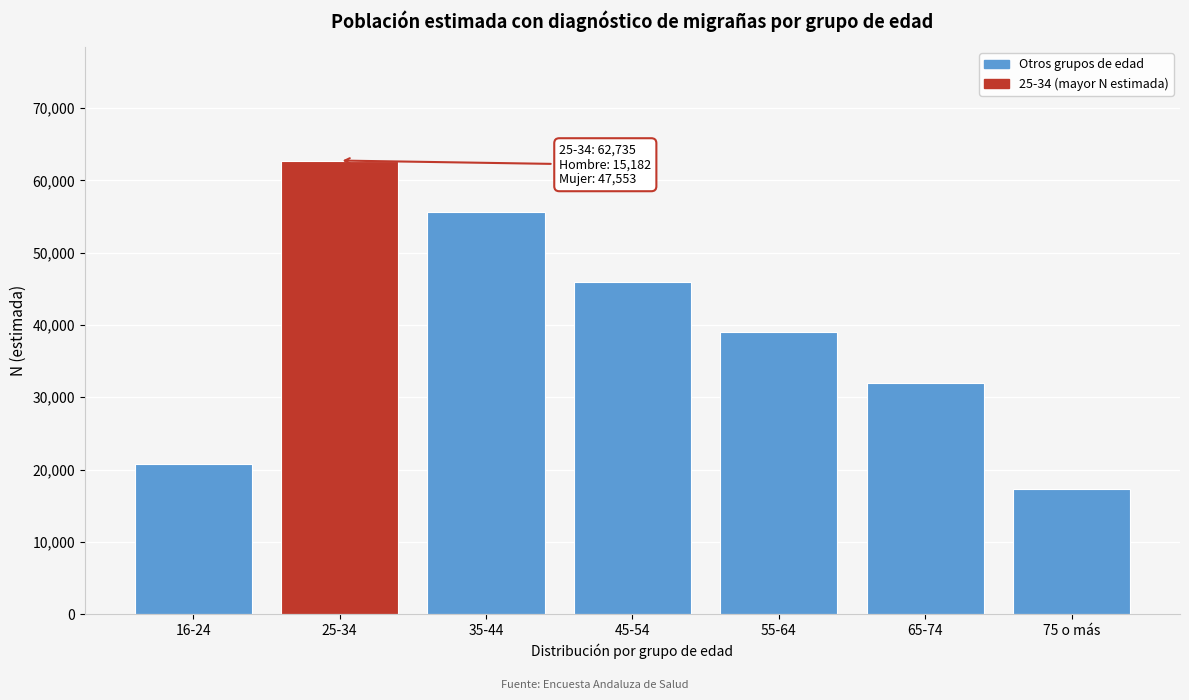

Reading left to right, transcribe all the data shown in this chart.

20745	62735	55598	45887	39061	31991	17354